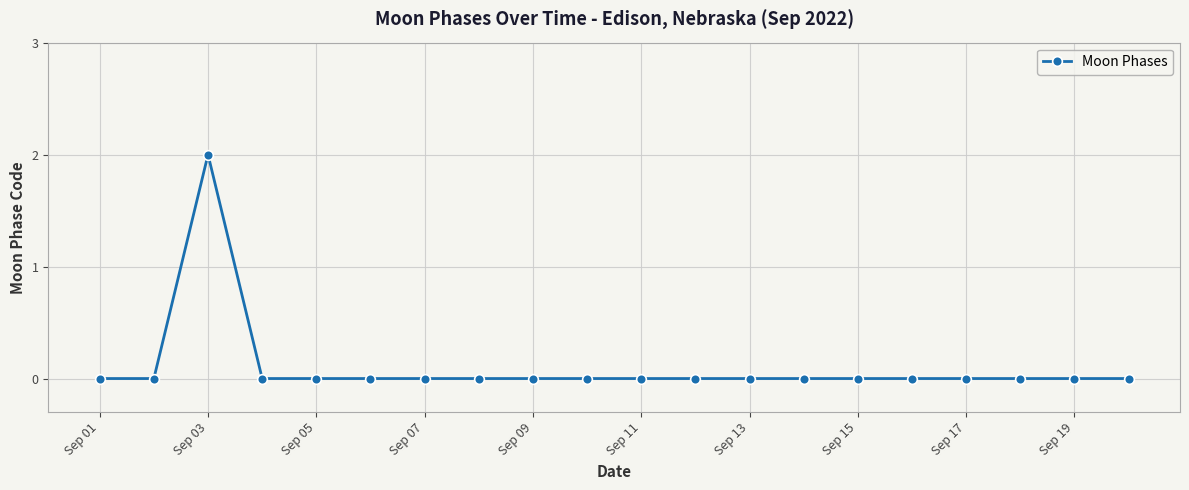

Reading left to right, list all the values displayed in this chart.

0	0	2	0	0	0	0	0	0	0	0	0	0	0	0	0	0	0	0	0